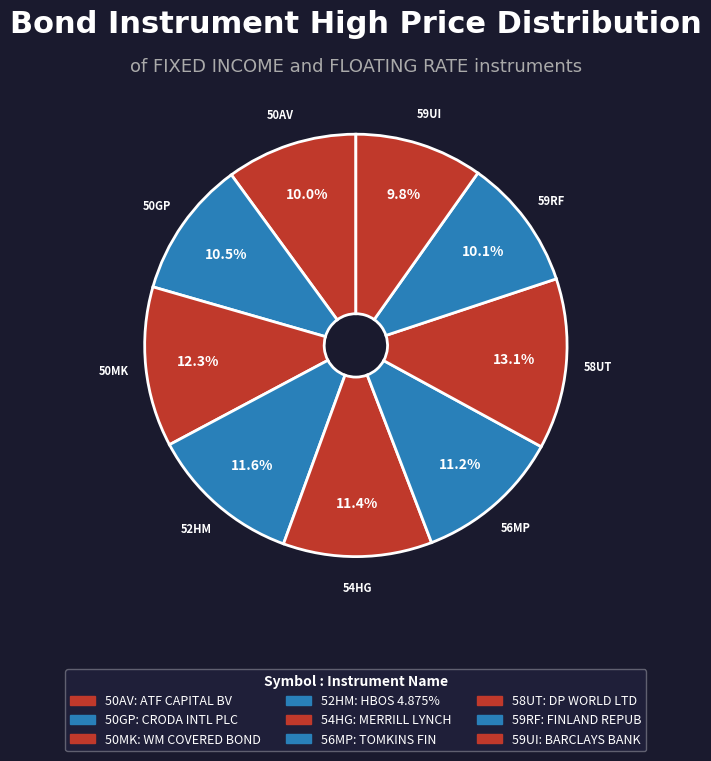

Combined, do 54HG and 59RF account for over 50%?

No